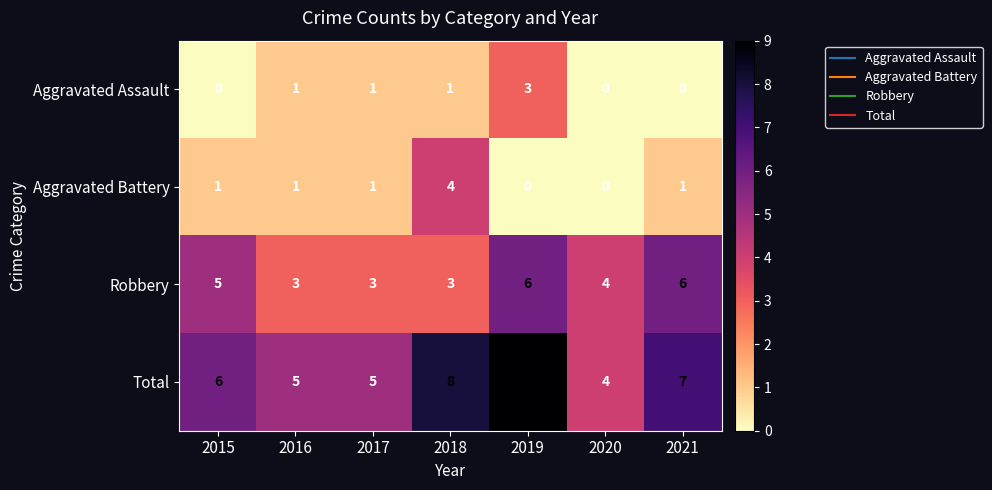

True or false: Aggravated Battery has a value of 4 at 2018.

True